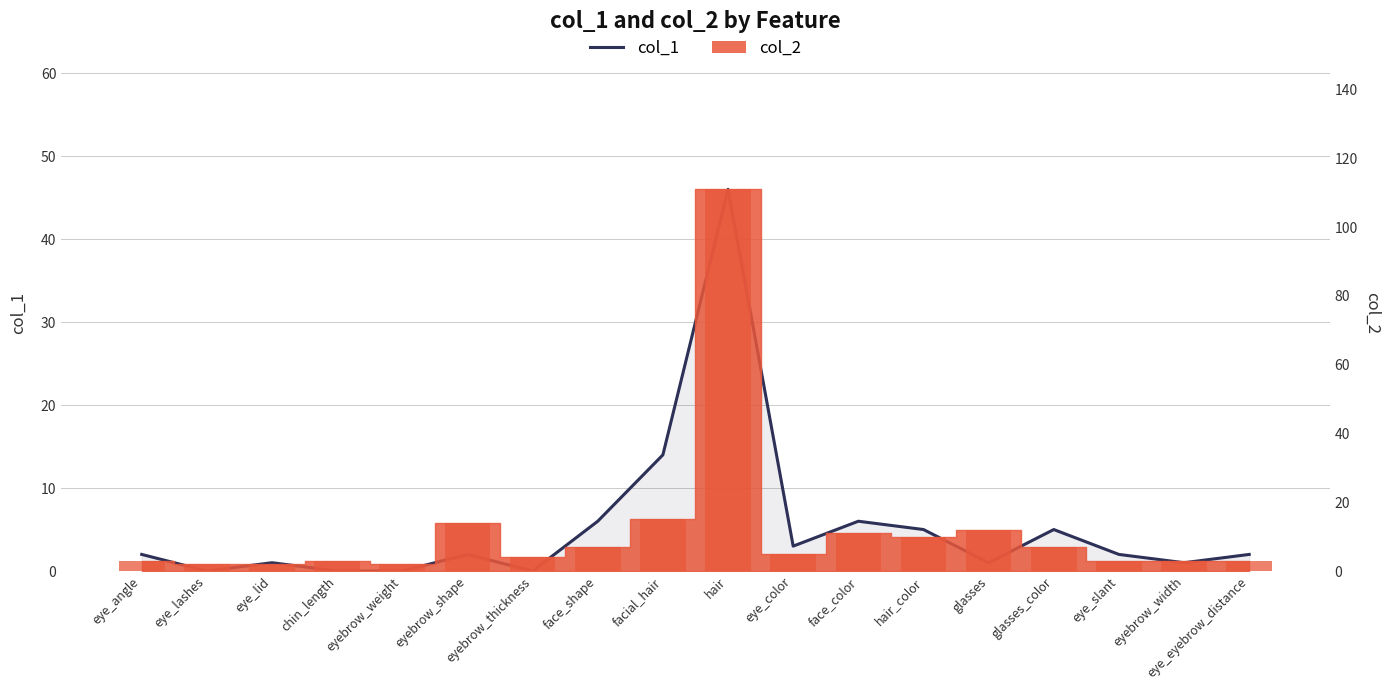

What is the label of the 9th bar from the left?

facial_hair